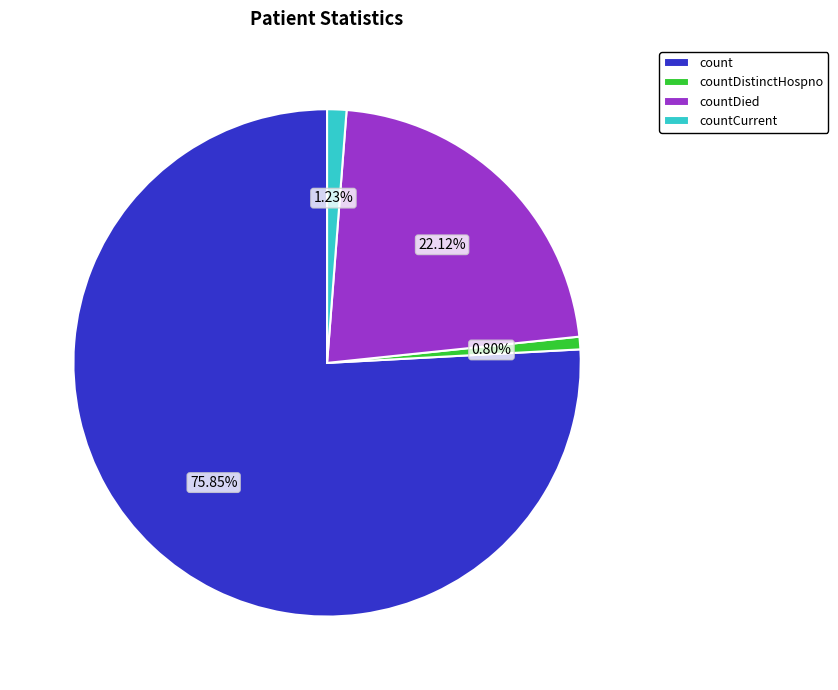

To the nearest percent, what is the combined percentage of countDied and count?

98%